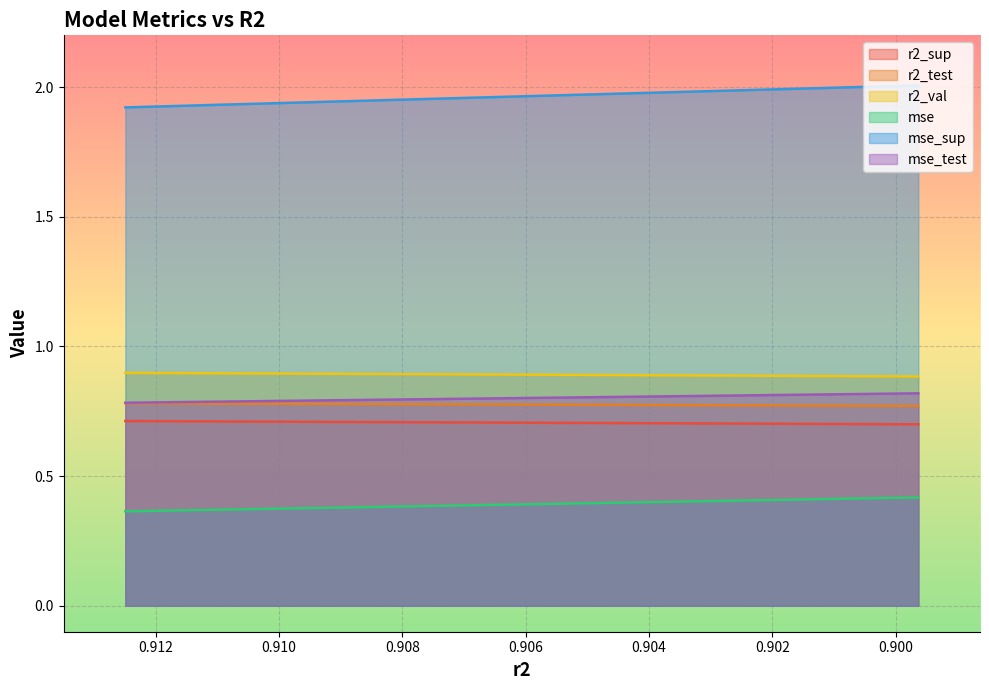

True or false: mse_test and mse intersect in this chart.

False